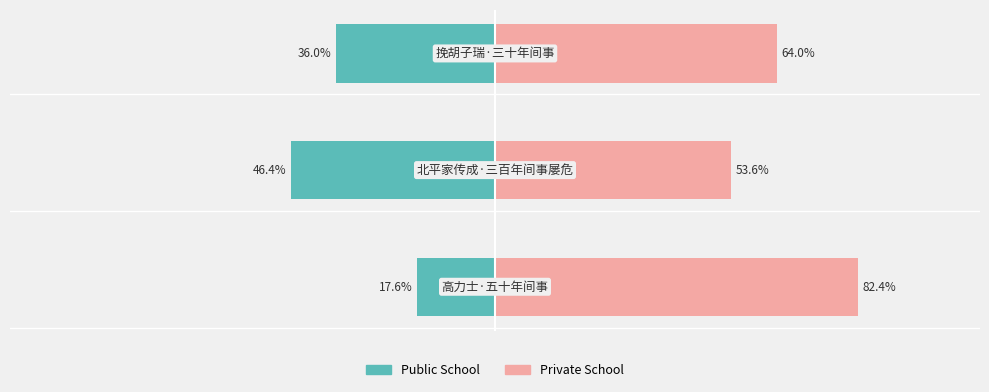

Rank the series at 2 from lowest to highest value.

col_0 (left), col_0 (right)